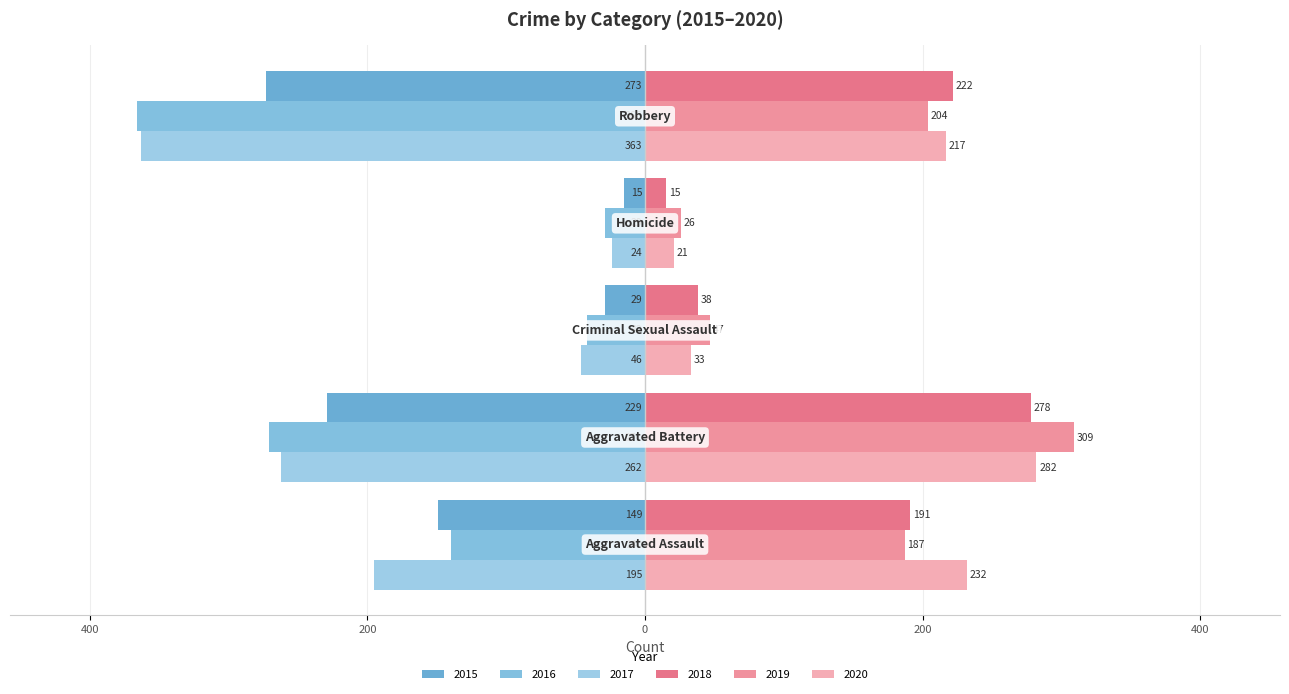

How many groups of bars are there?

5